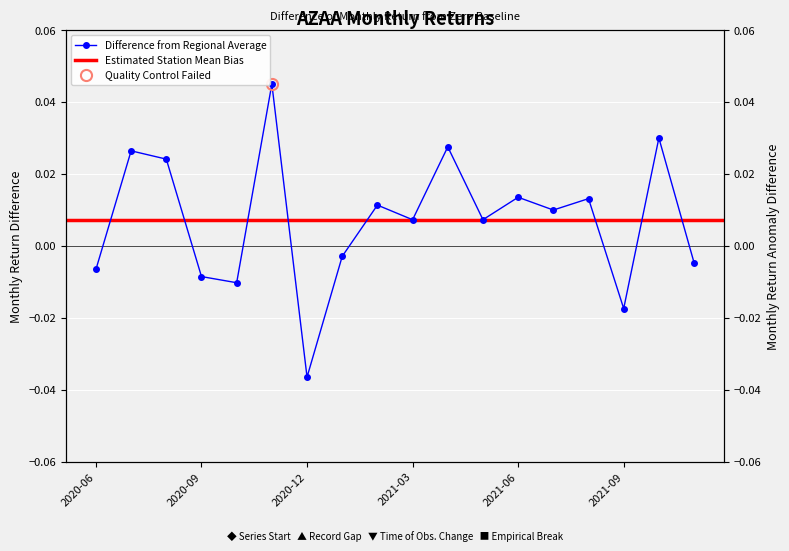

How many points are lower than both their immediate neighbors (excluding endpoints)?

6